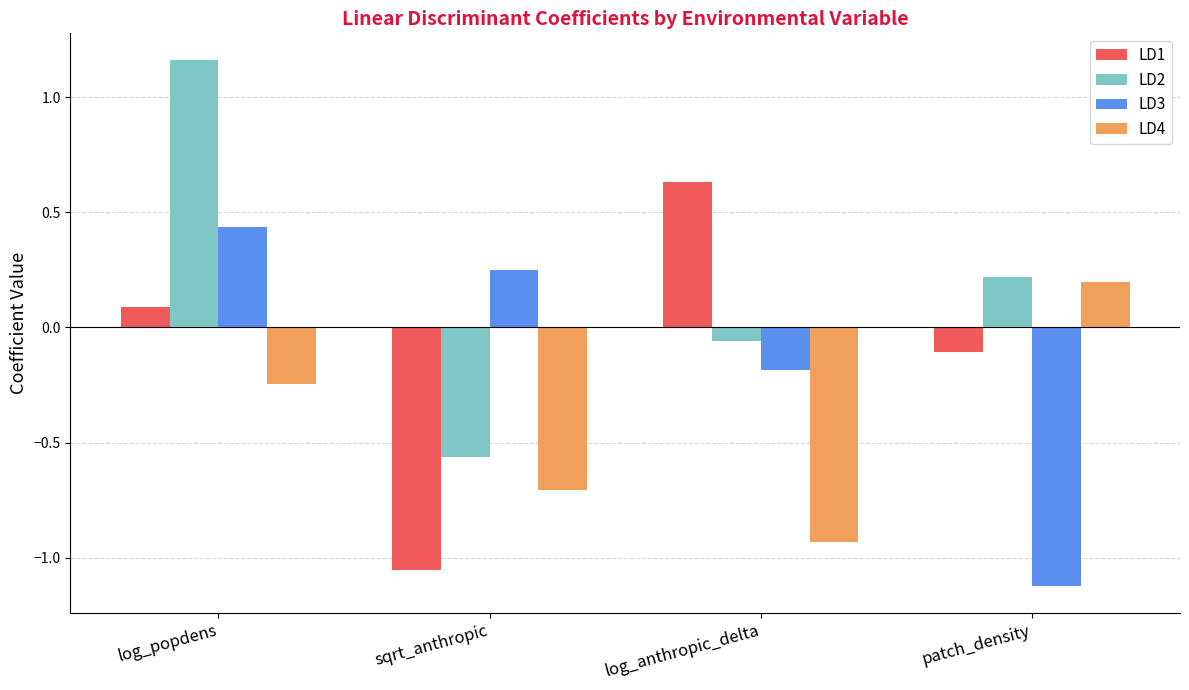

What is the sum of the LD3 values at log_popdens and patch_density?

-0.7